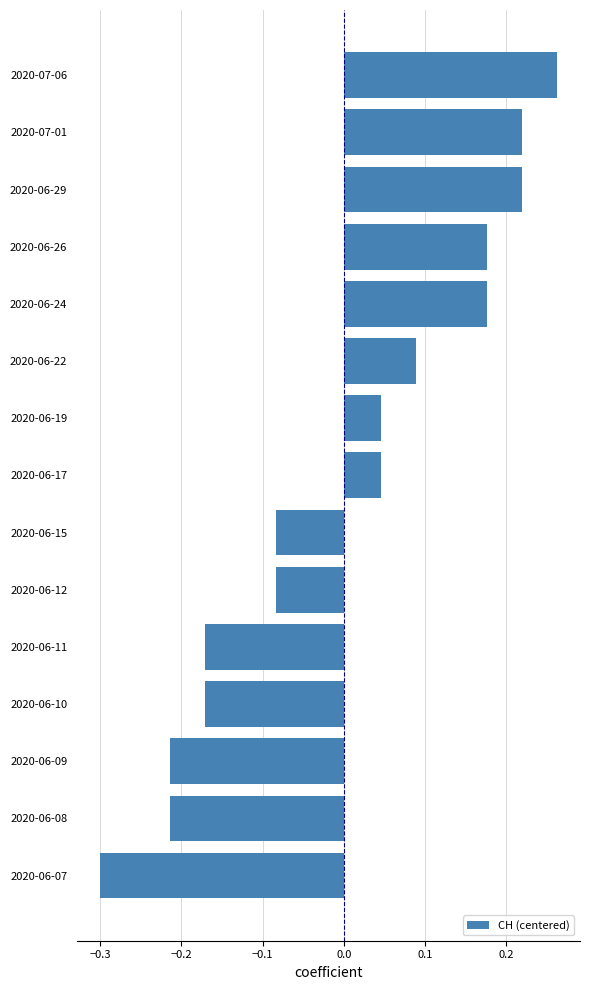

How many negative values are there?

7